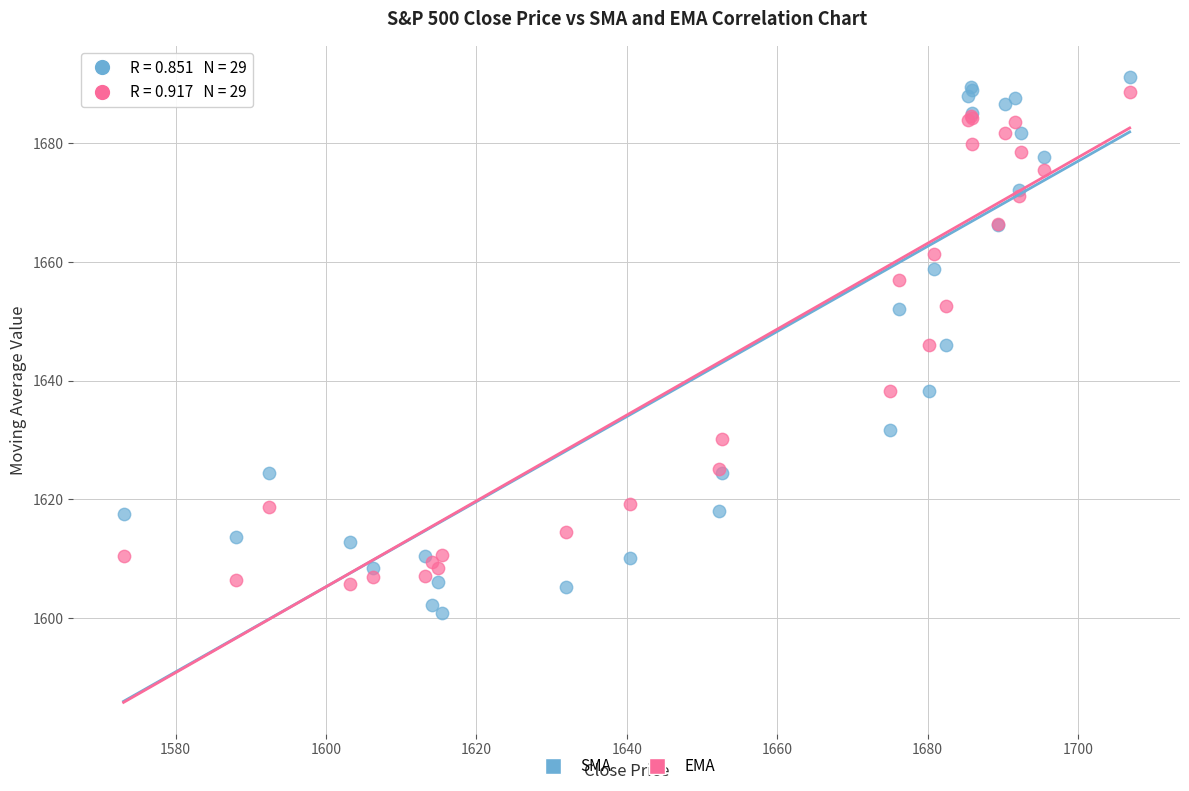

Which series reaches the maximum Y coordinate?

SMA